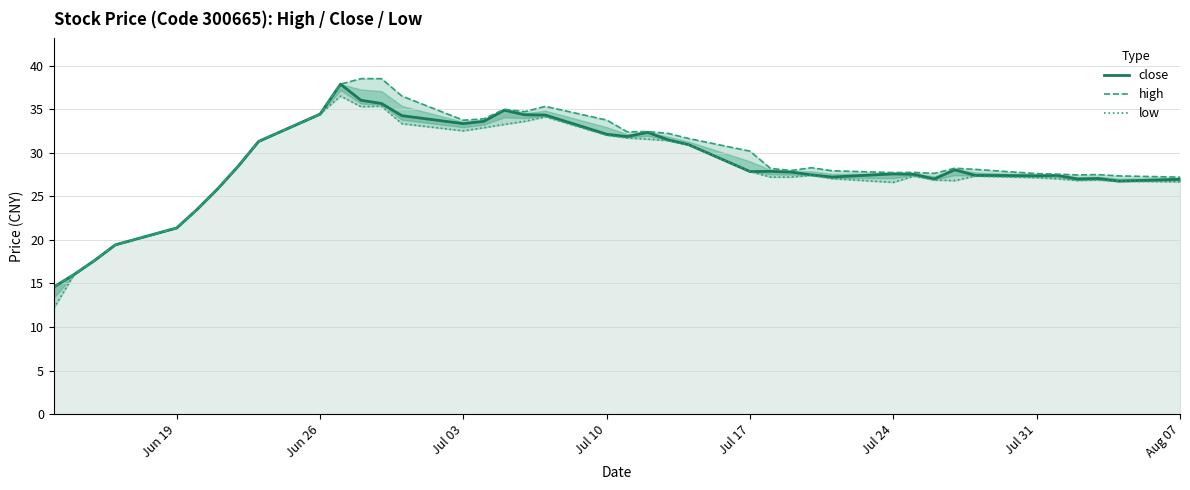

What is the sum of all high values?

1165.7